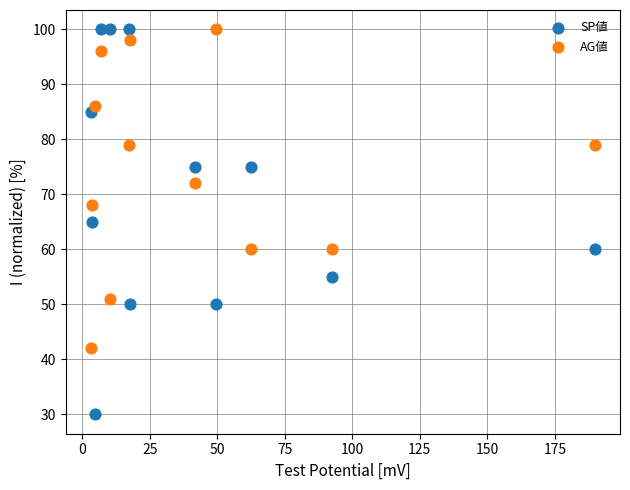

Which series reaches the minimum Y coordinate?

SP値